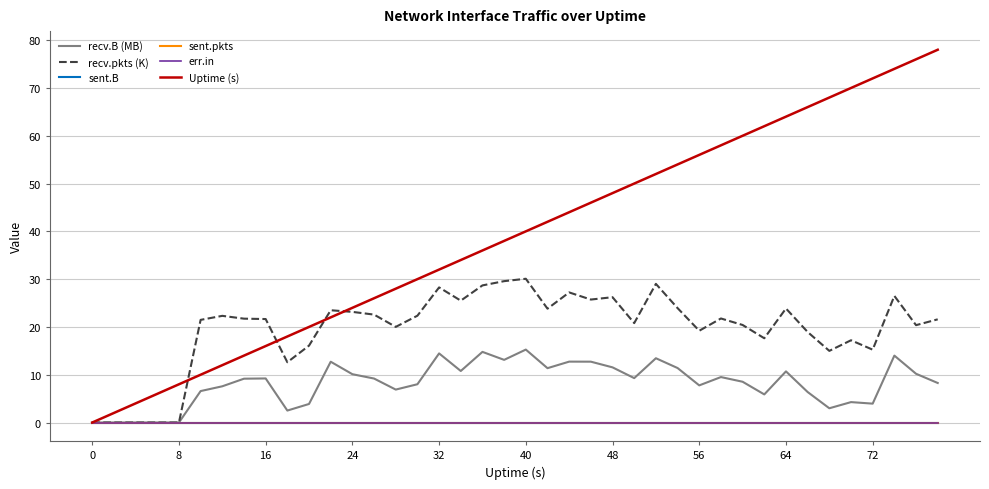

Count the number of categories in the chart.

40